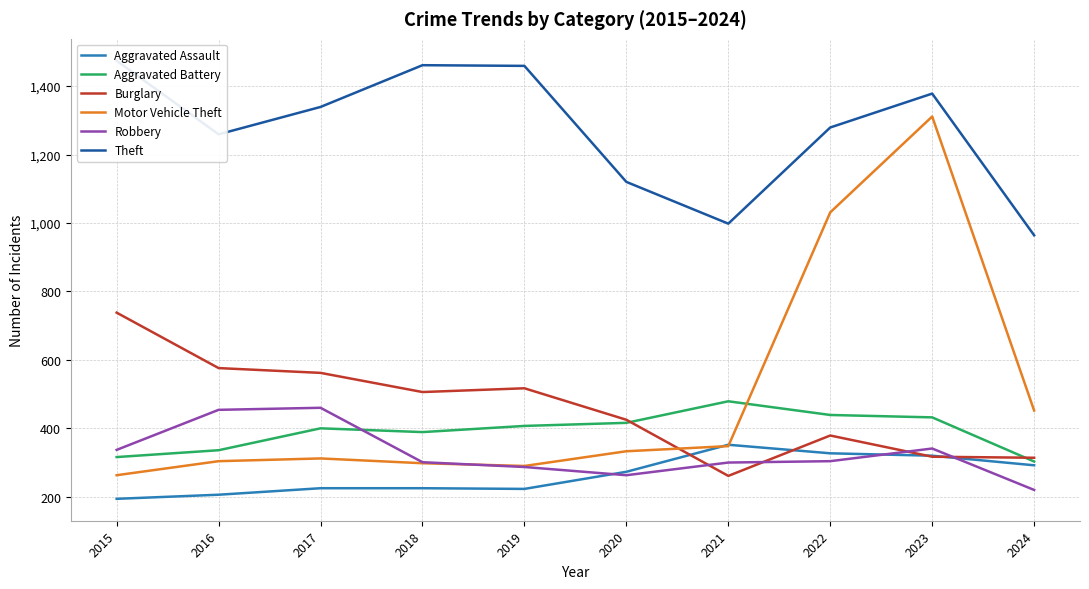

What is the total value across all series at 2023?

4099